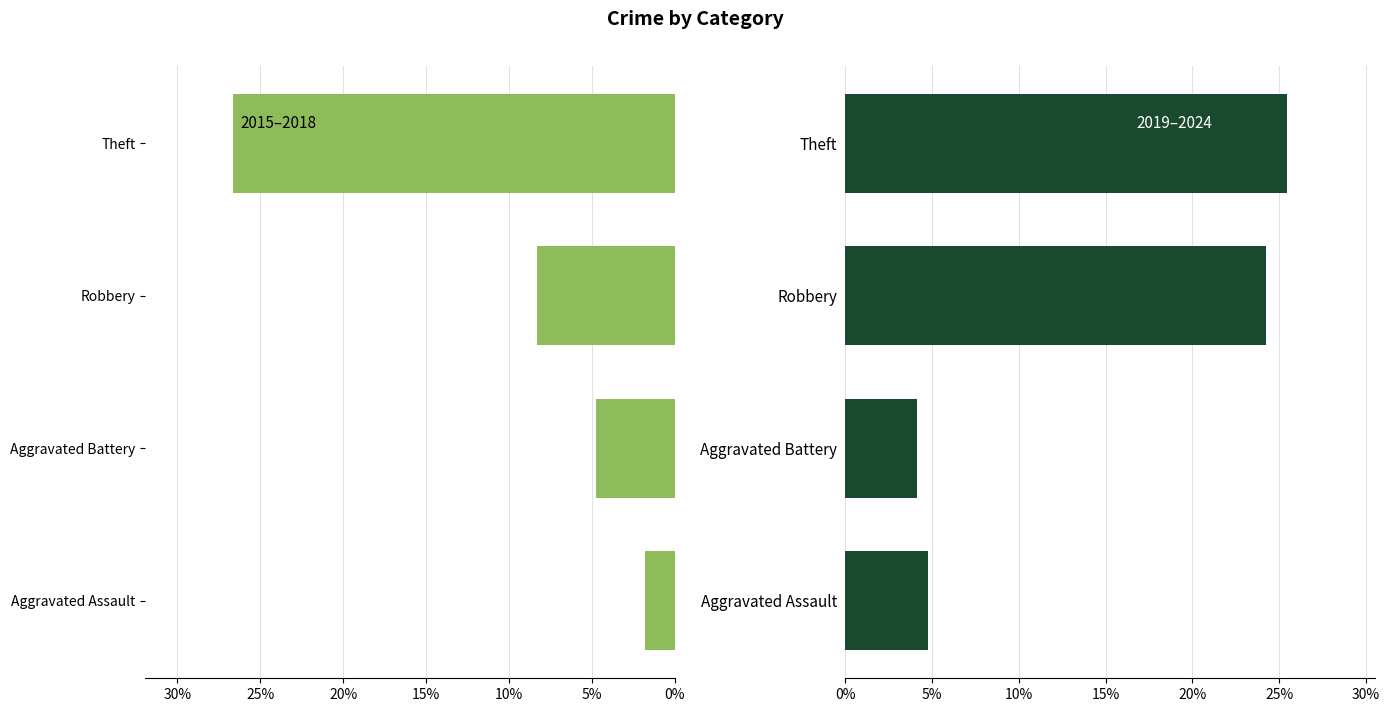

How many data points does each series have?

4